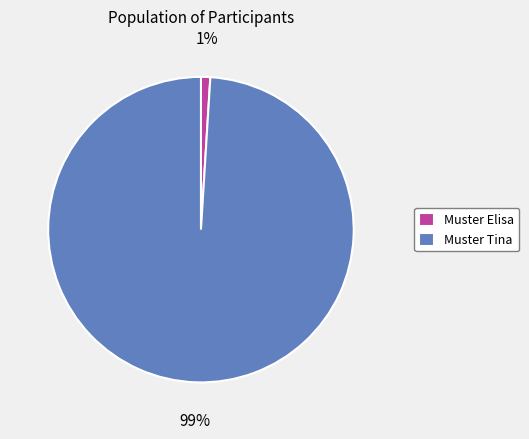

Does Muster Tina represent more than half of the total?

Yes